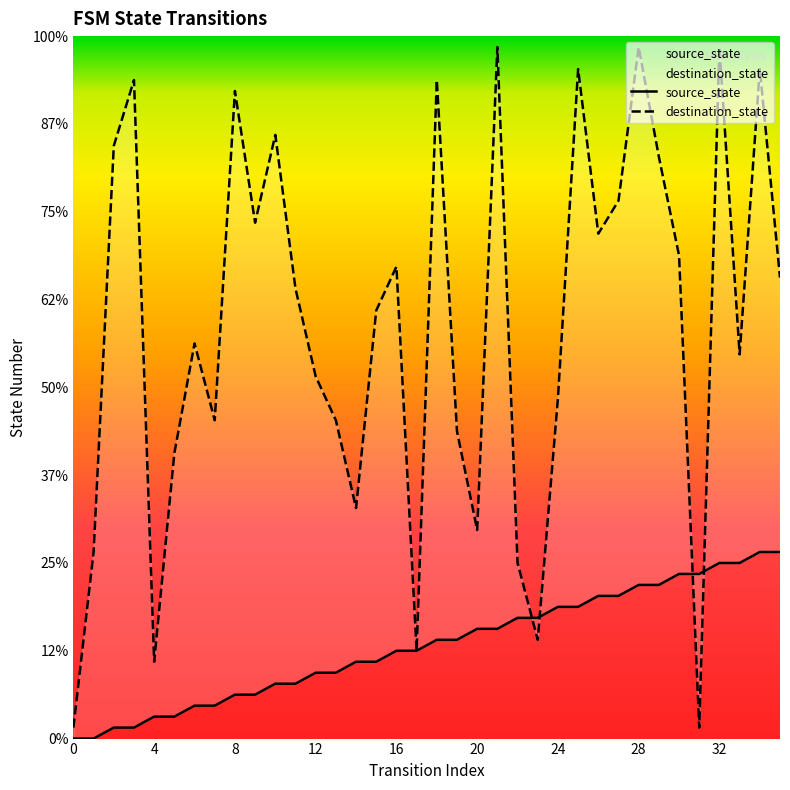

What is the label of the 19th point from the left?

18